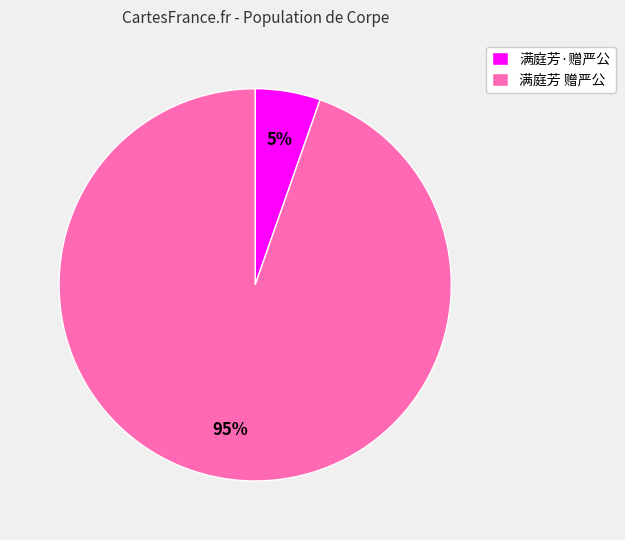

What is the ratio of the value at 满庭芳·赠严公 to the value at 满庭芳 赠严公?

0.1